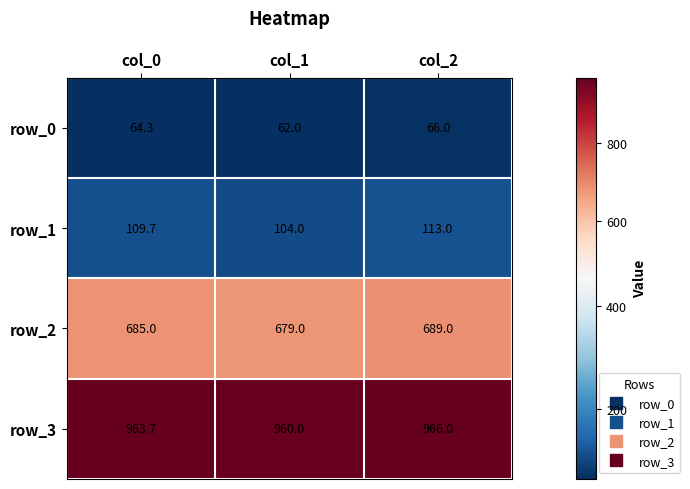

Where is row_0 nearest to the value 64?

col_0